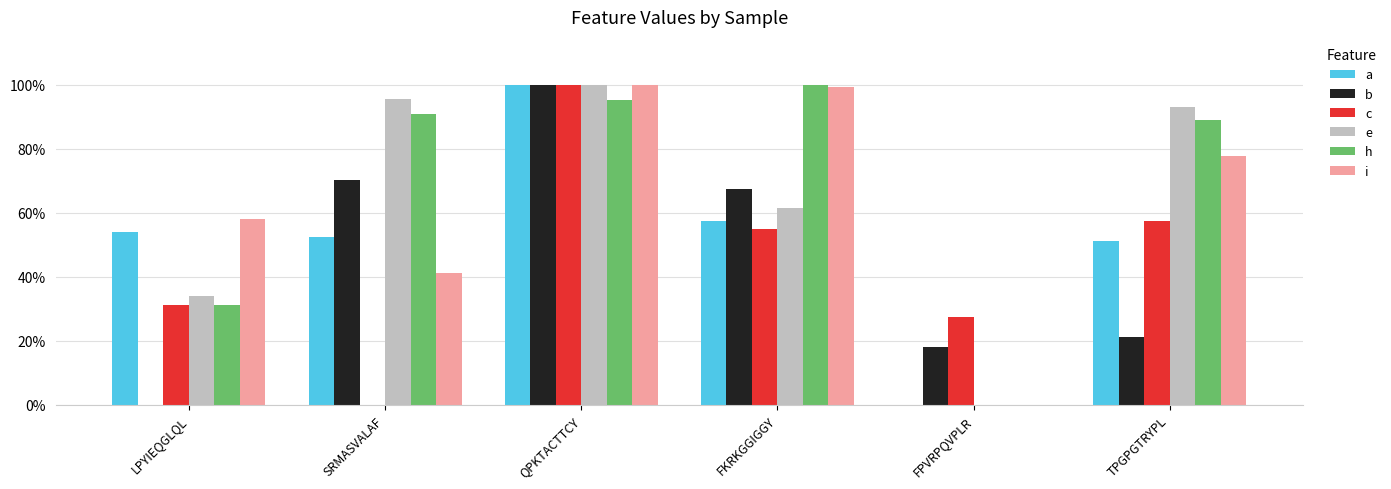

What is the maximum value for h?

1.0